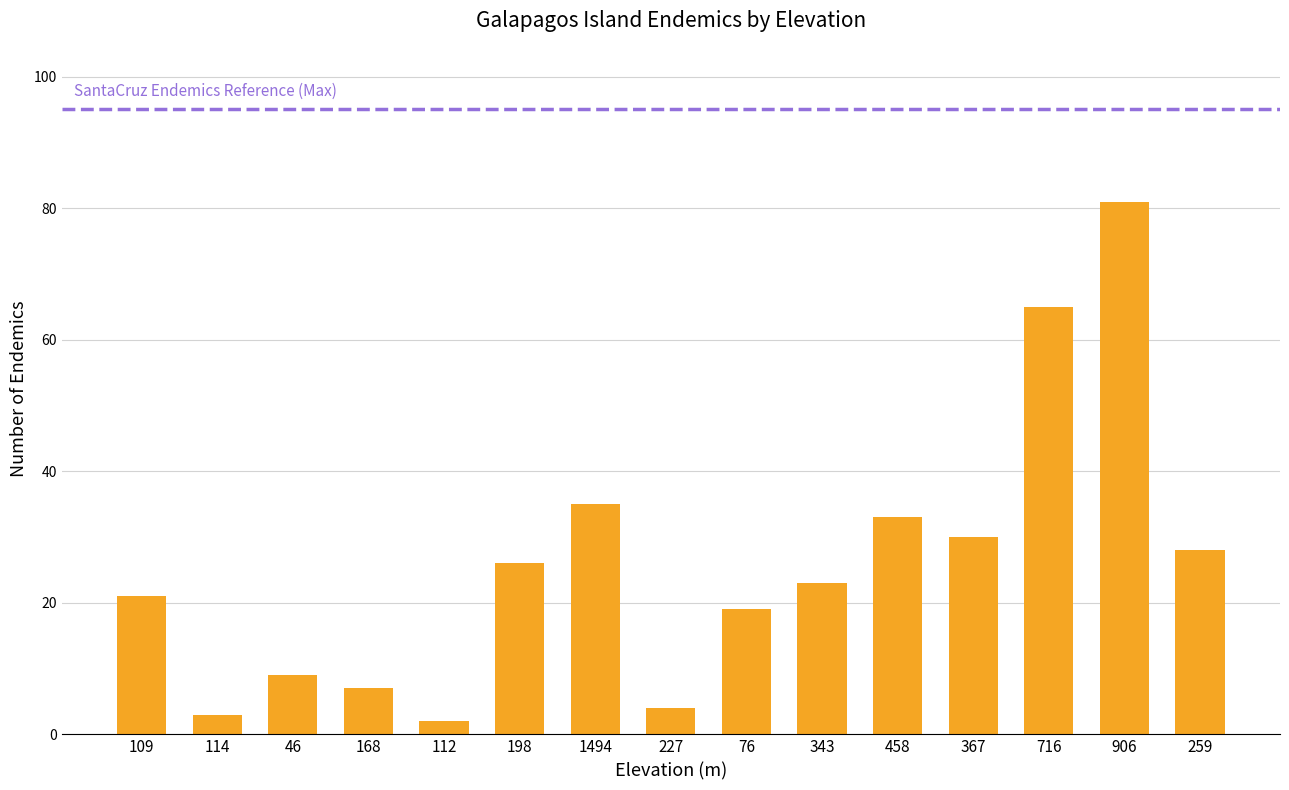

Which has a higher value, 343 or 198?

198